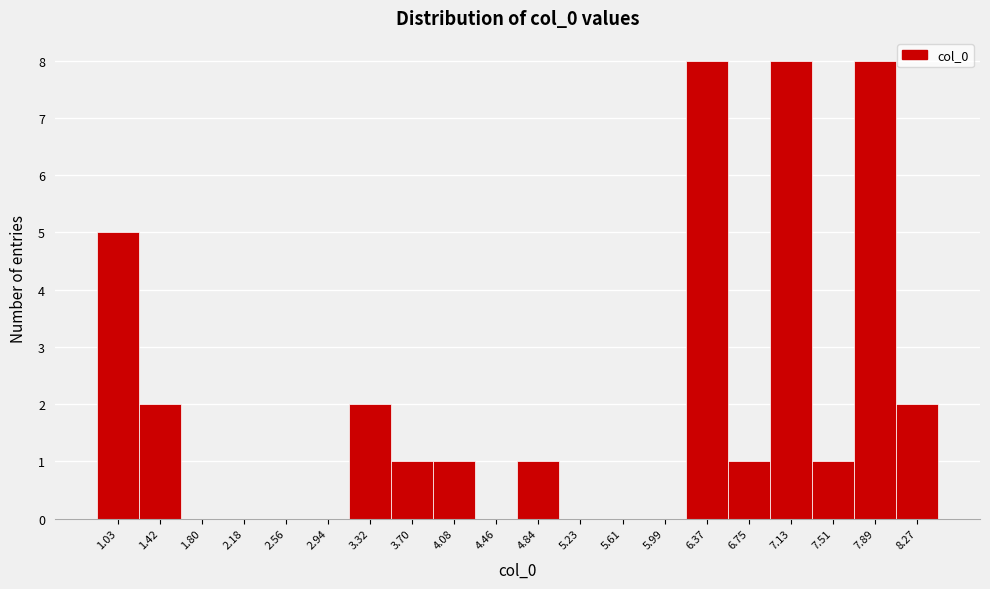

Reading left to right, what are all the values shown in this chart?

1.03=5	1.42=2	1.80=0	2.18=0	2.56=0	2.94=0	3.32=2	3.70=1	4.08=1	4.46=0	4.84=1	5.23=0	5.61=0	5.99=0	6.37=8	6.75=1	7.13=8	7.51=1	7.89=8	8.27=2